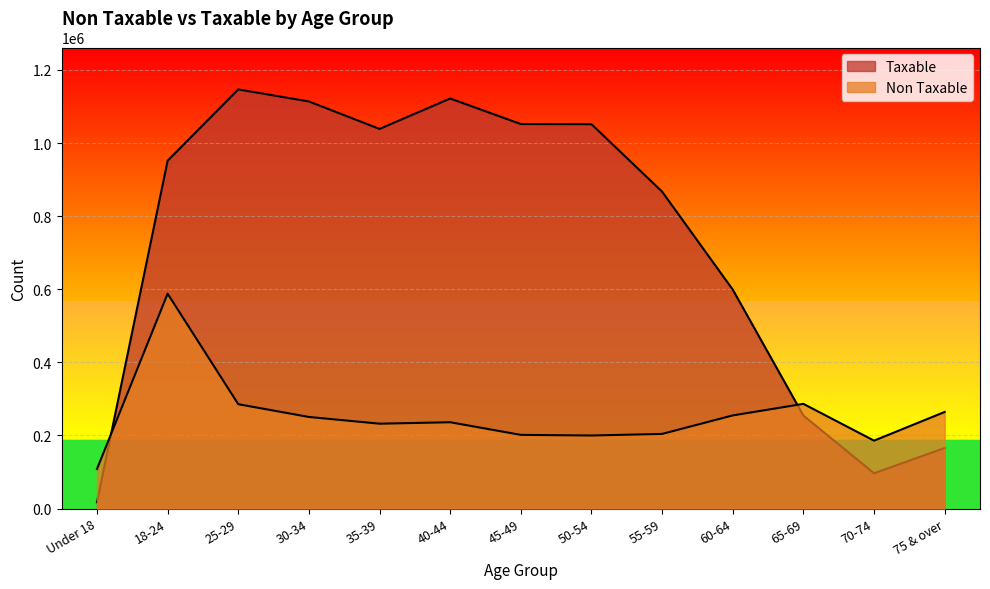

Where is the first local minimum for Taxable?

35-39